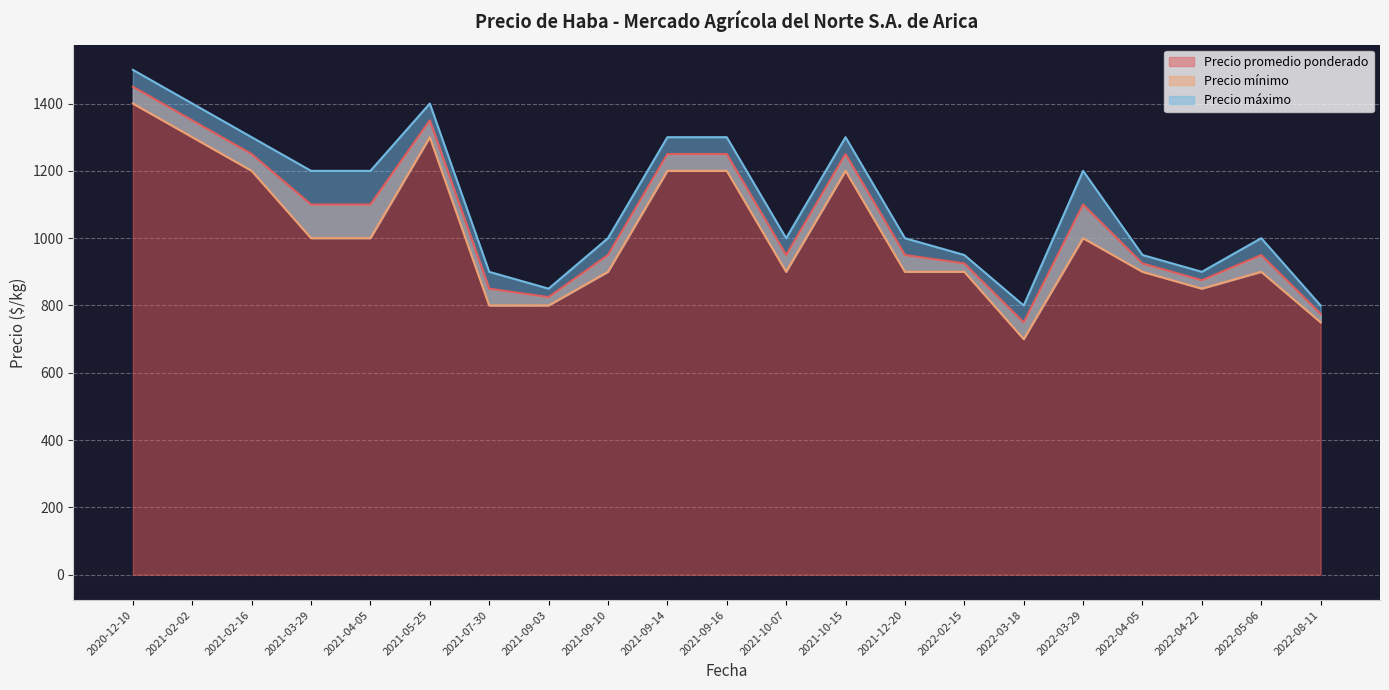

What is the value of the Precio promedio ponderado point at the 10th from the left?

1250